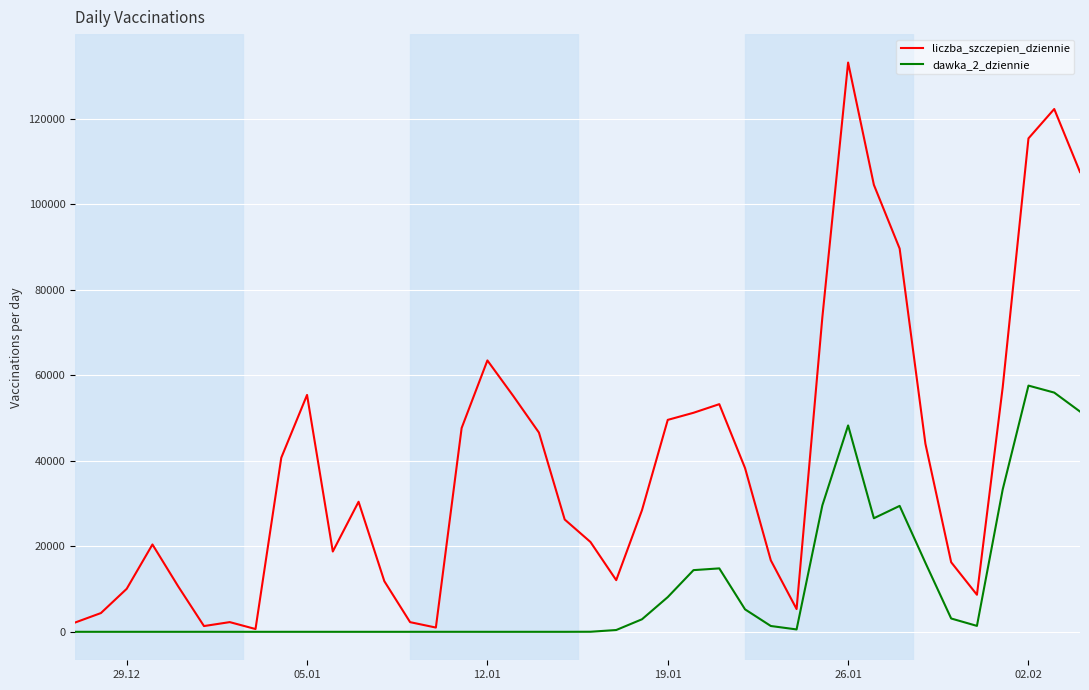

True or false: liczba_szczepien_dziennie has more than 0 interior local peaks.

True